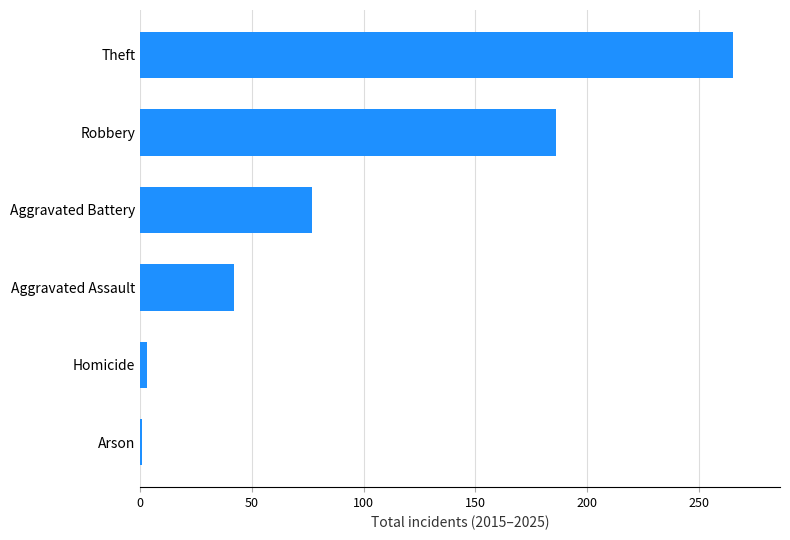

What is the difference between the values at Aggravated Assault and Aggravated Battery?

35